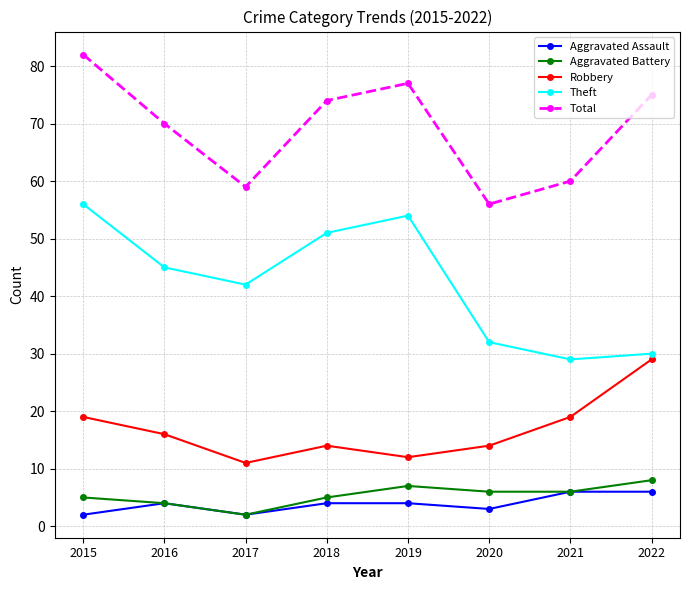

At which category does Aggravated Assault reach its first local valley?

2017